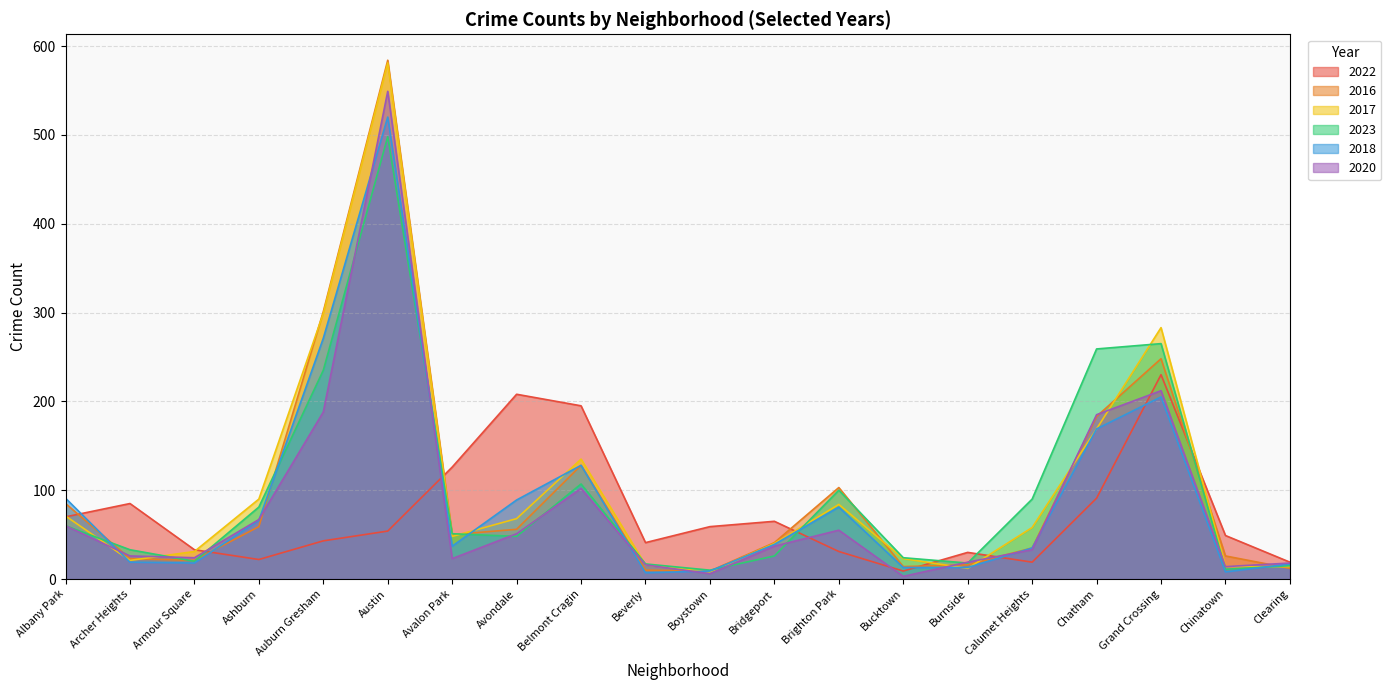

Which category has the highest value in the 2022 series?

Grand Crossing